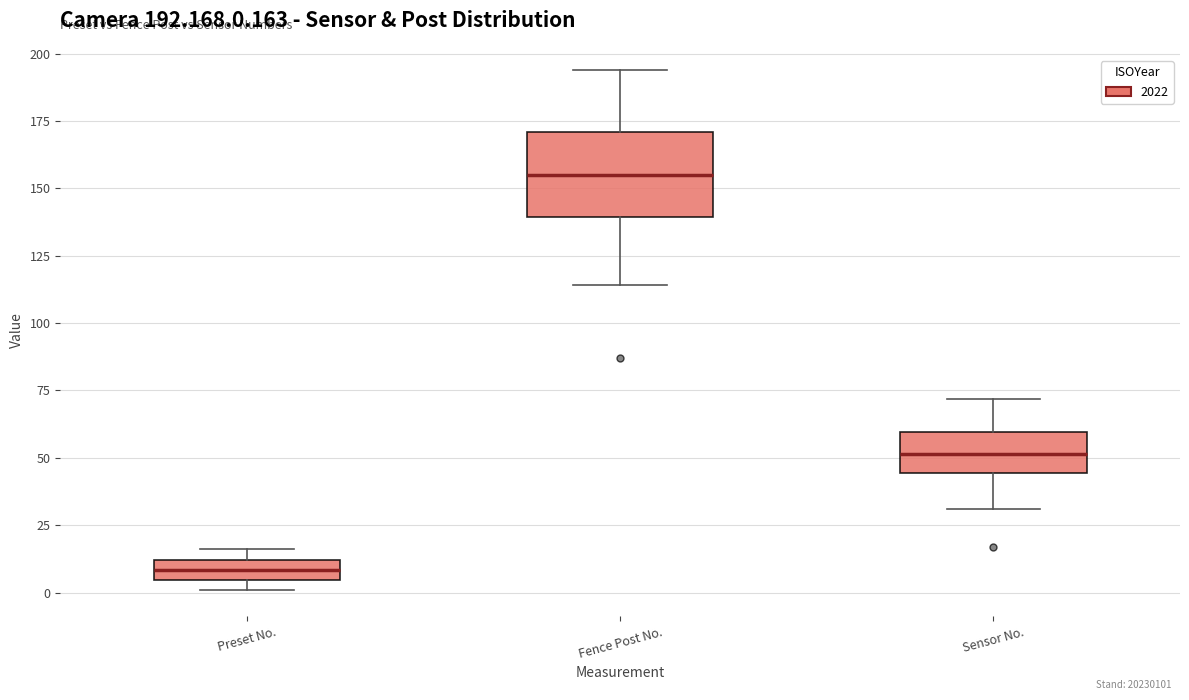

Which box has the lowest median line?

Preset No.